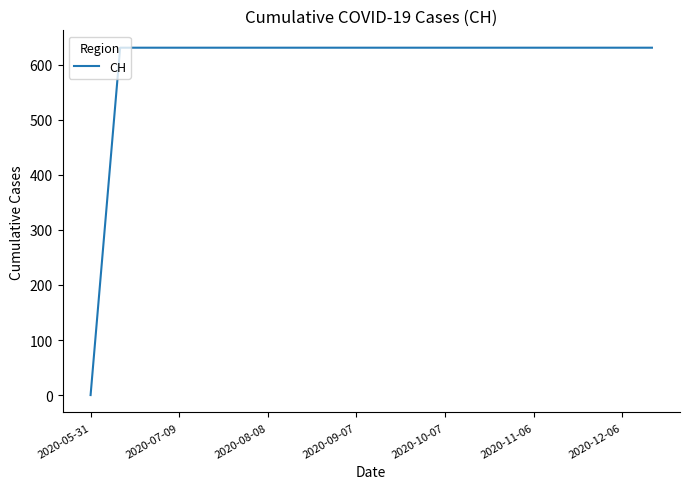

What is the maximum value shown in the chart?

631